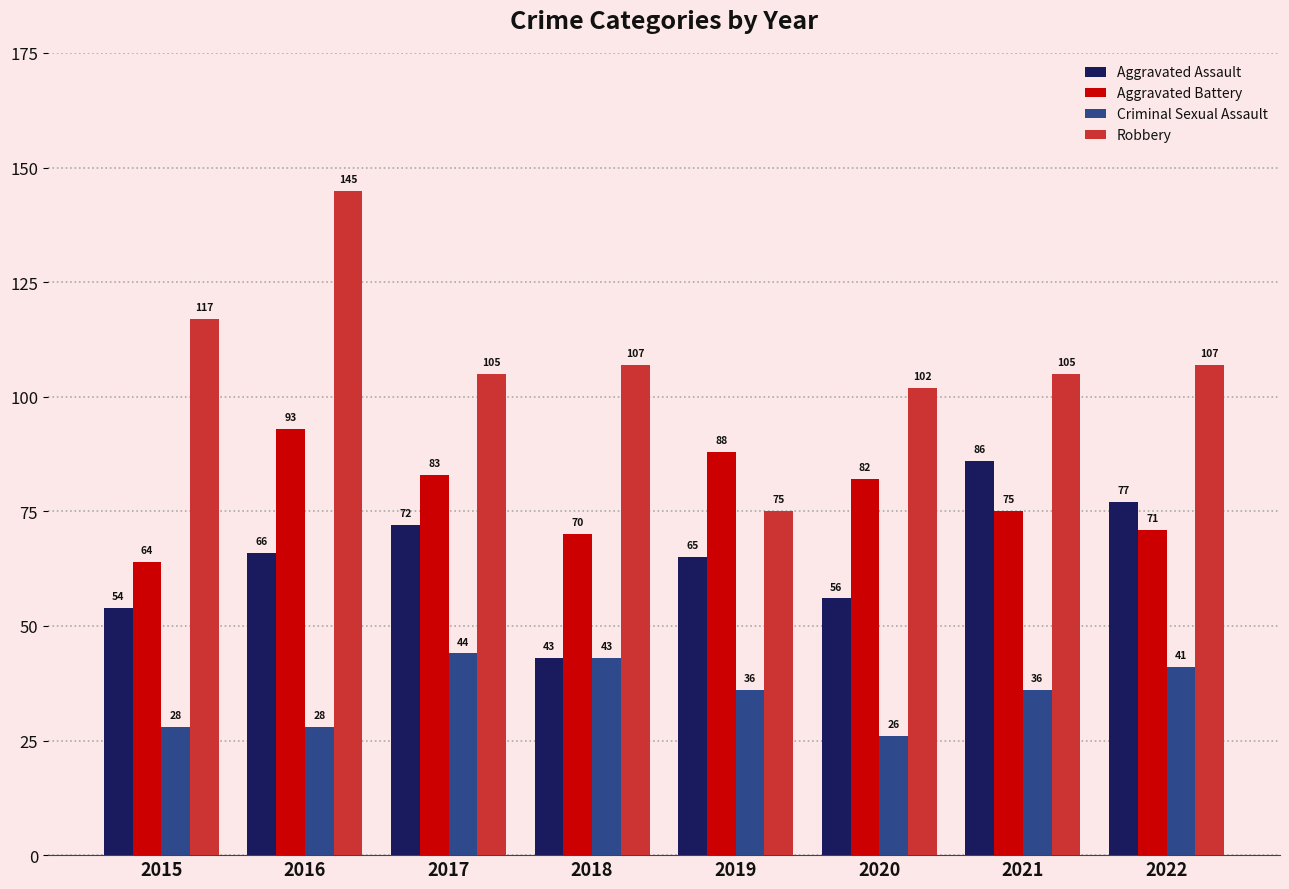

Is it true that Criminal Sexual Assault equals 26 at 2020?

True